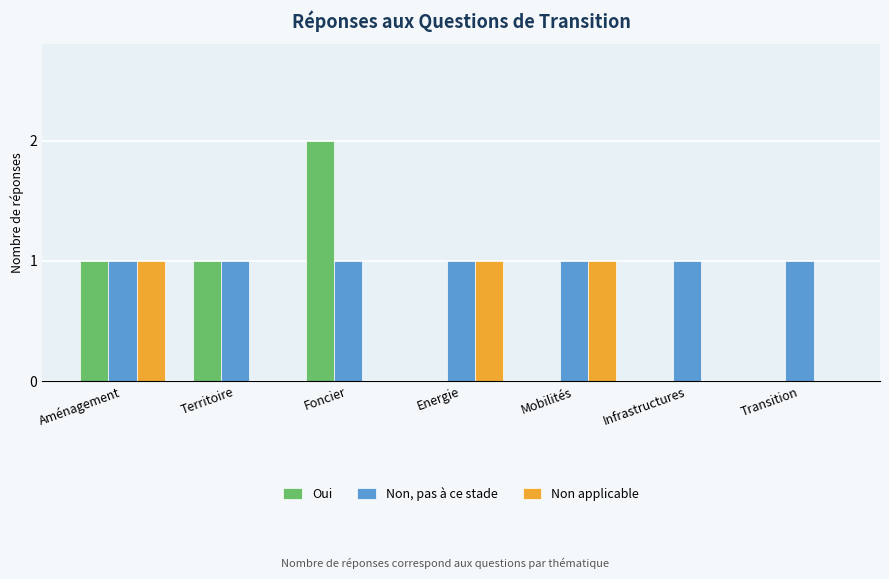

How many groups of bars are there?

7